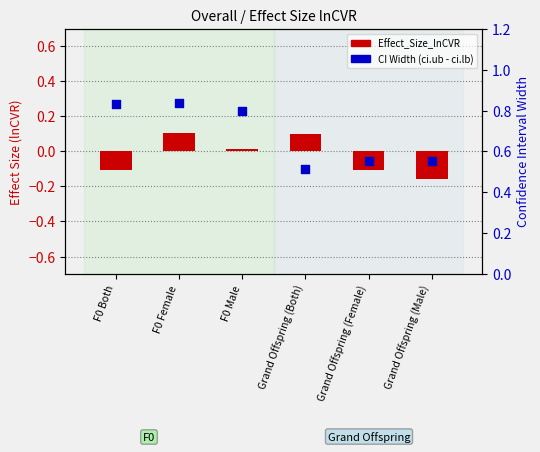

Which series reaches the maximum Y coordinate?

ci_width (ci.ub - ci.lb)